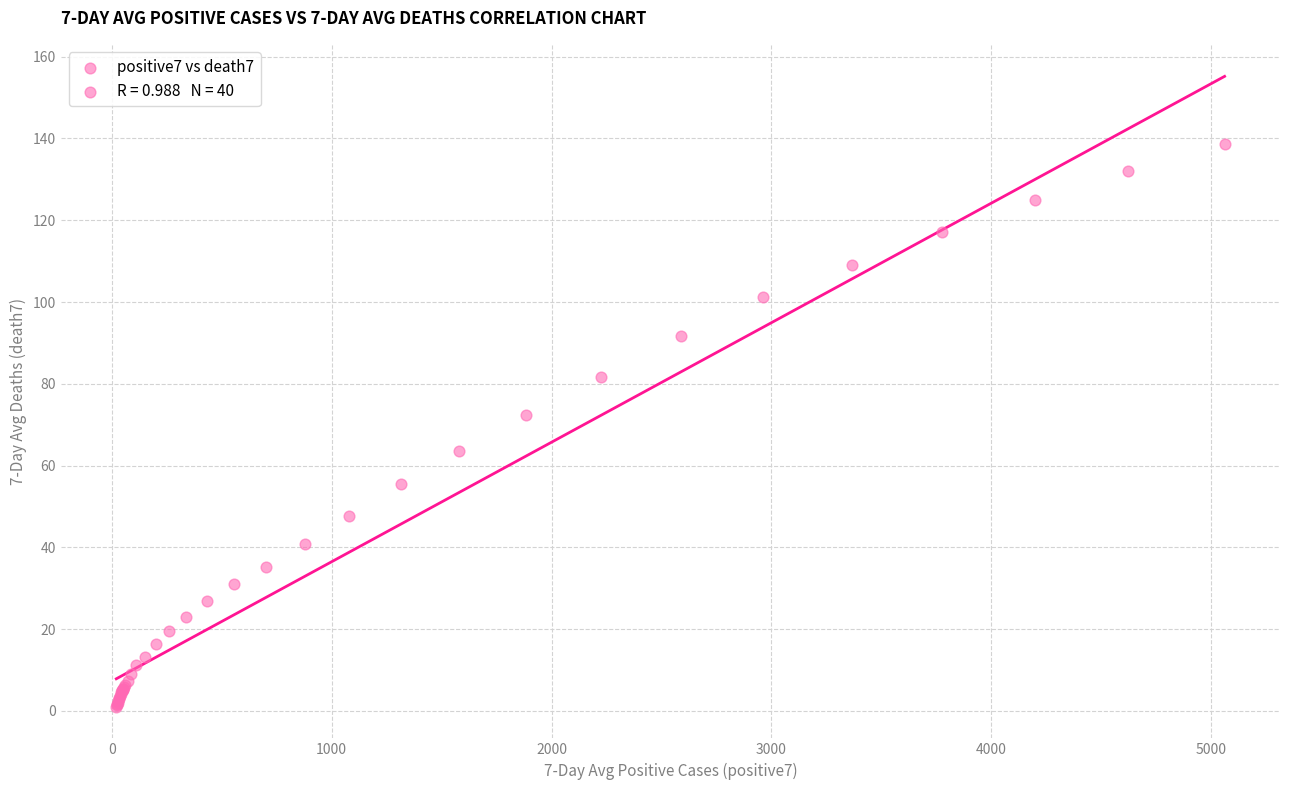

What Y value in the scatter plot is closest to 69?

72.4